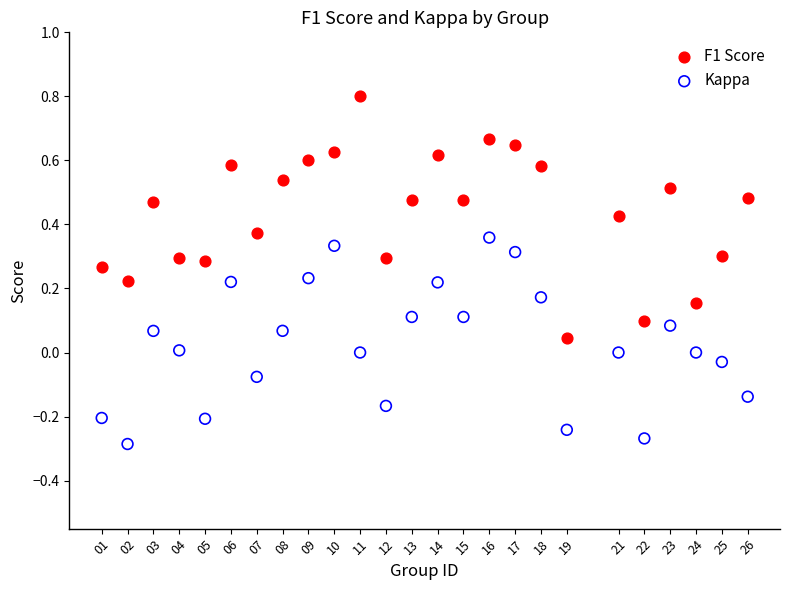

Which series reaches the minimum Y coordinate?

Kappa